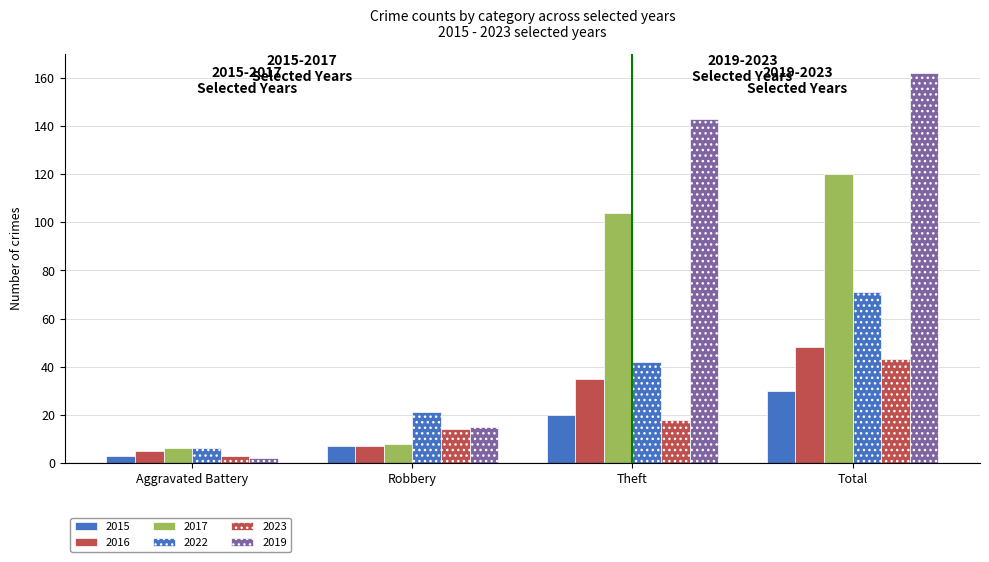

What position from the right is Total?

1